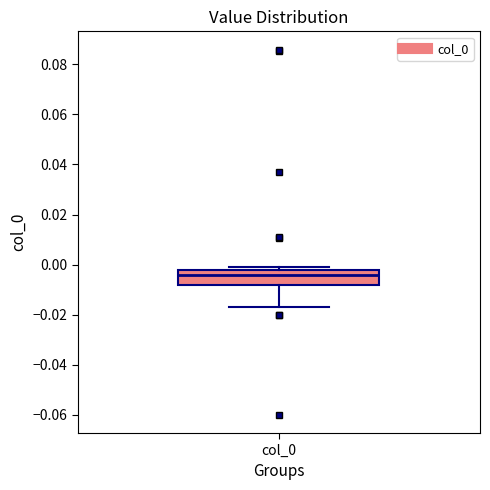

Transcribe this box plot: give where the median line is, the range the box spans, and where the two whiskers end, as read against the y-axis. The values are not printed on the chart, so give them approximately, as read against the axis.

median -0.004, box -0.008 to -0.002, whiskers -0.016 to 0.000